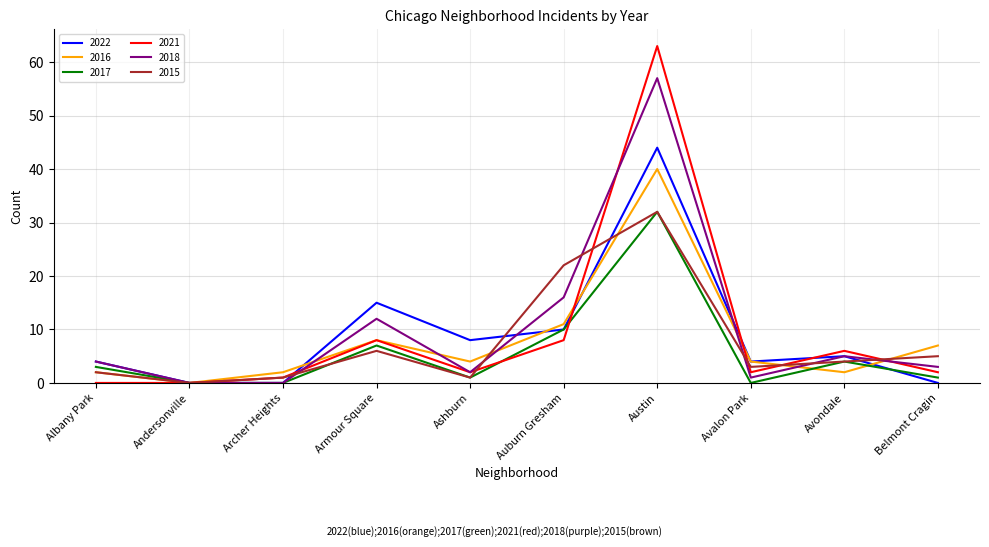

What is the sum of the 2022 values at Auburn Gresham and Belmont Cragin?

10